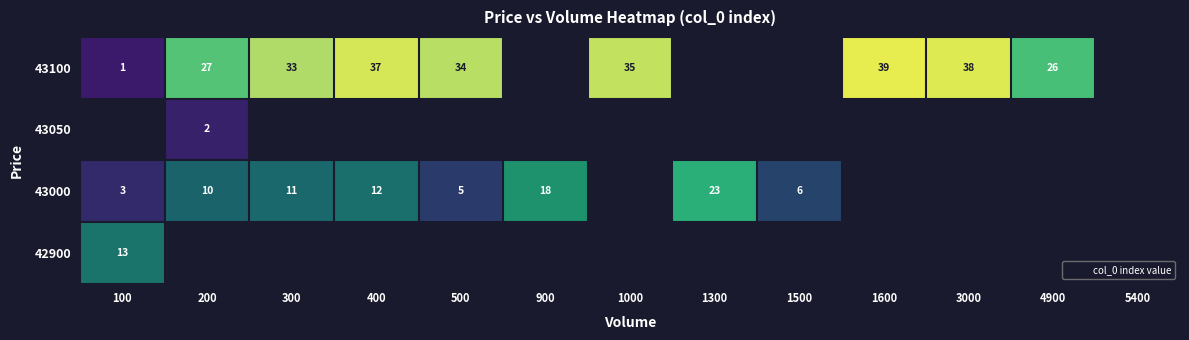

Is it true that 43000 equals 3 at 100?

True